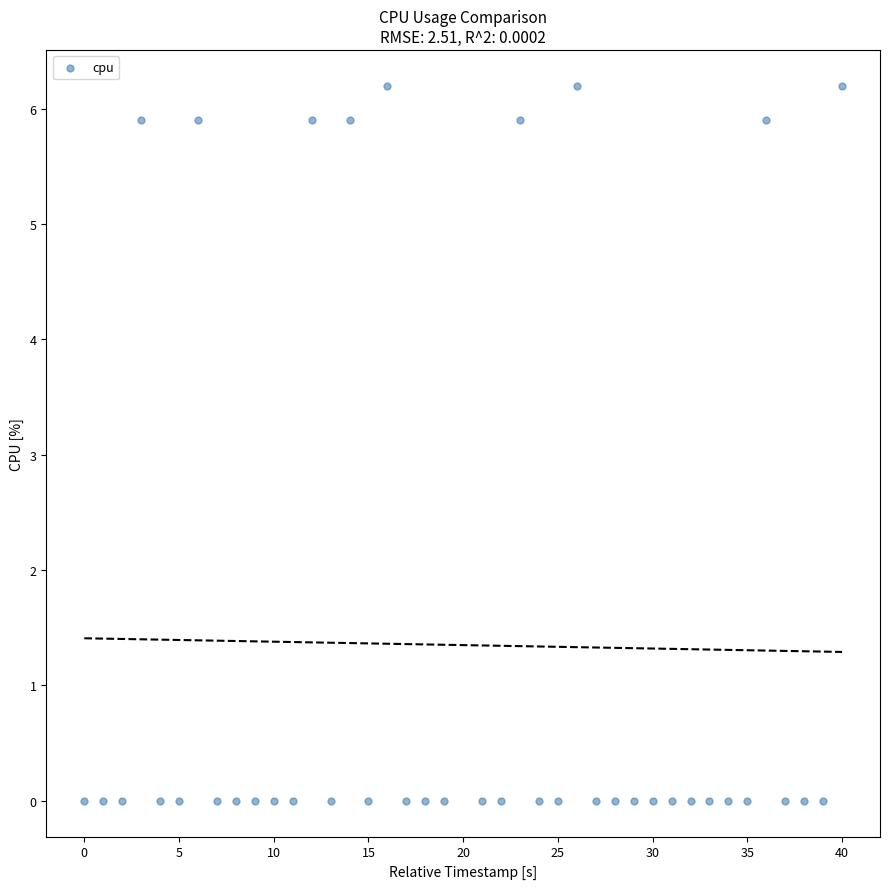

What is the range of X values (max minus min)?

40.0